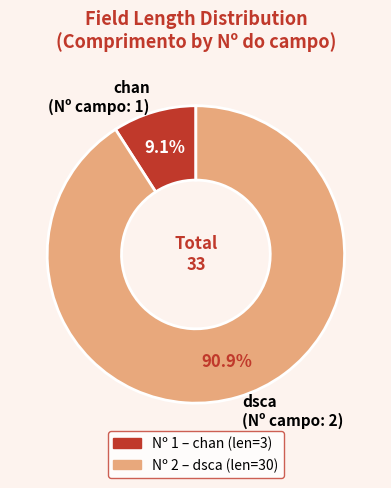

Which category has the biggest portion of the pie?

dsca (Nº campo: 2)